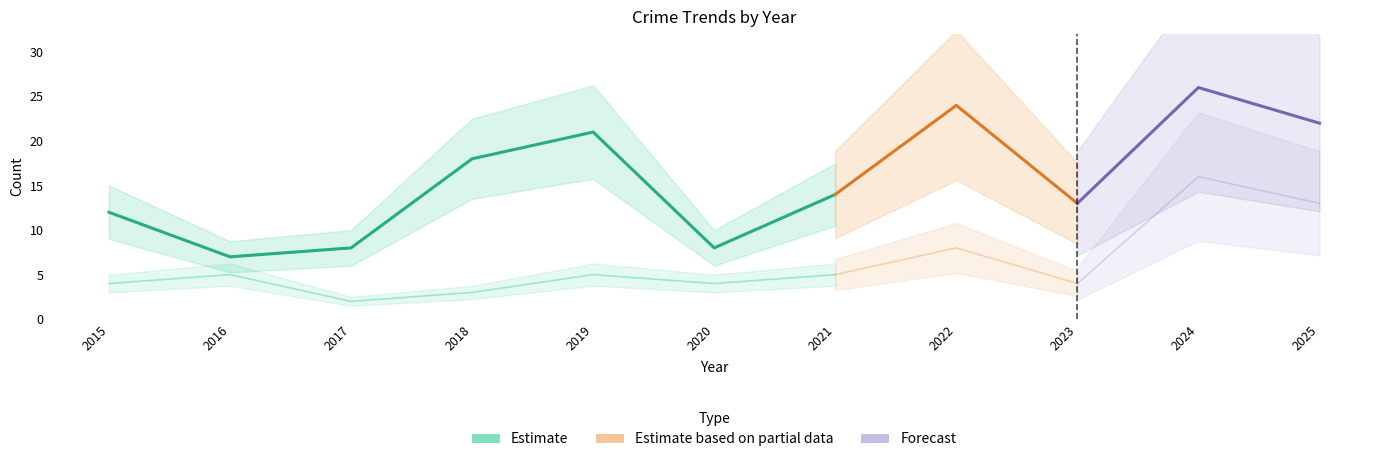

In Robbery, how many points are higher than both neighbors (excluding endpoints)?

4